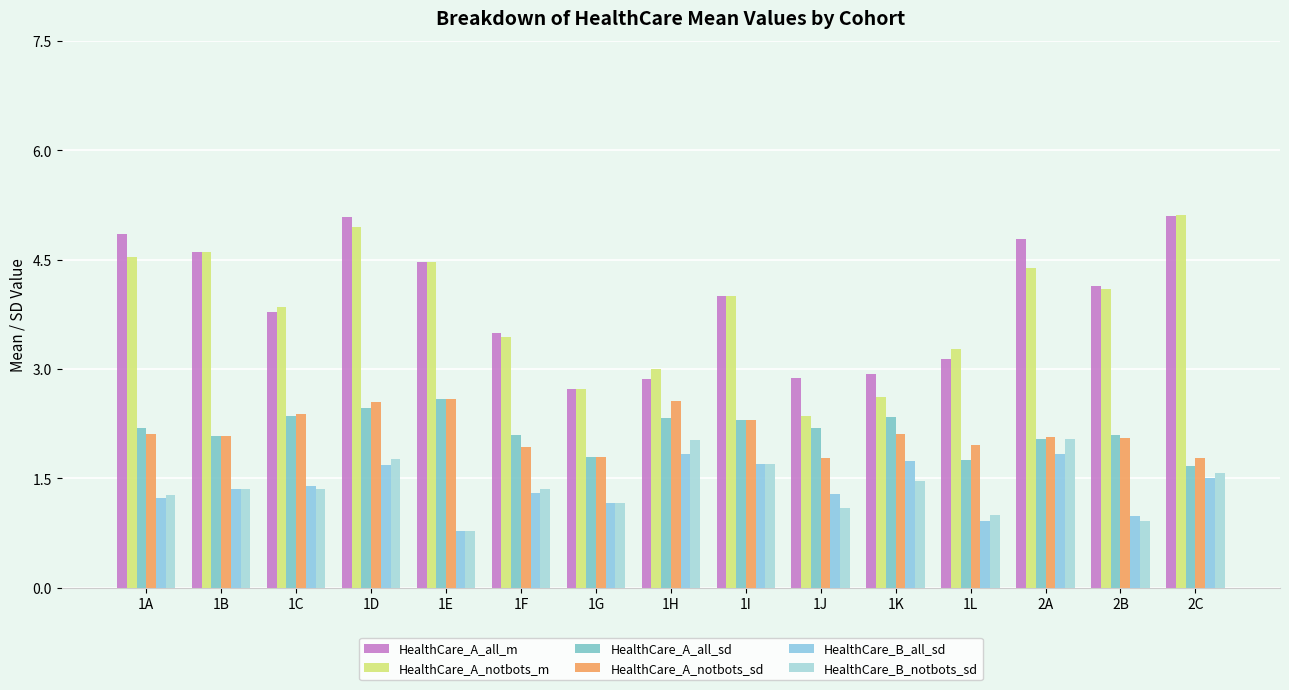

What is the difference between the second highest and minimum values in the HealthCare_A_all_sd series?

0.8